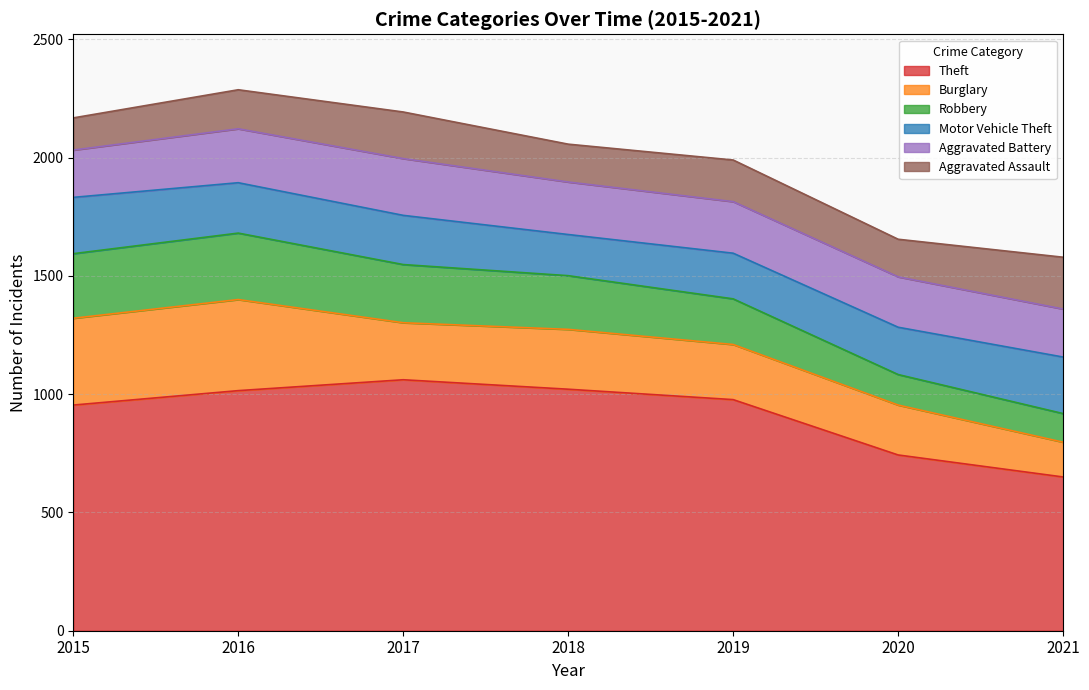

The Robbery series shows 227 at 2018. True or false?

True